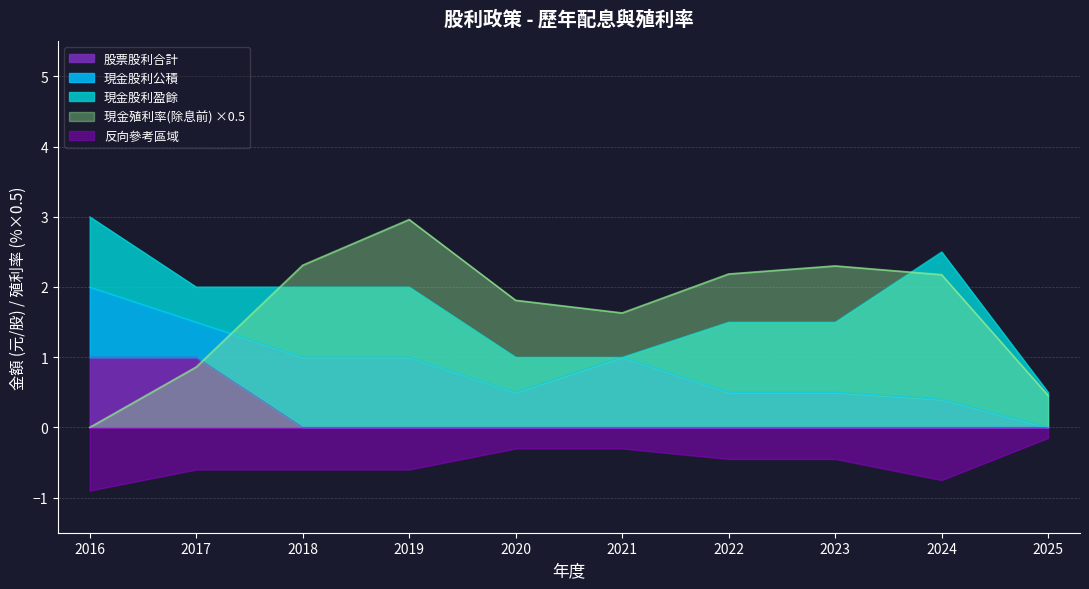

Is it true that 股票股利合計 equals 0.0 at 2021?

True